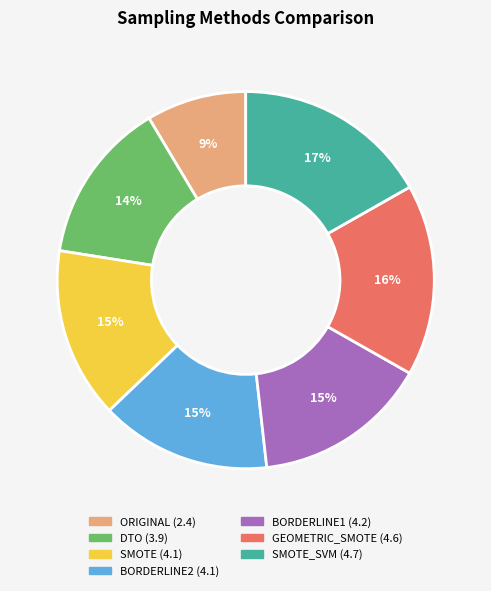

Is there a majority slice in this chart?

No